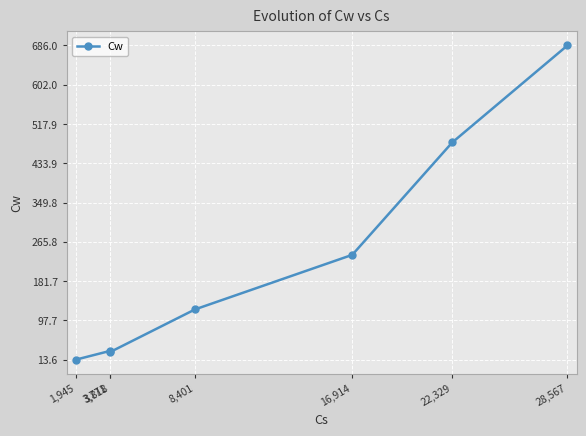

The value at 8,401 is 121.2. True or false?

True